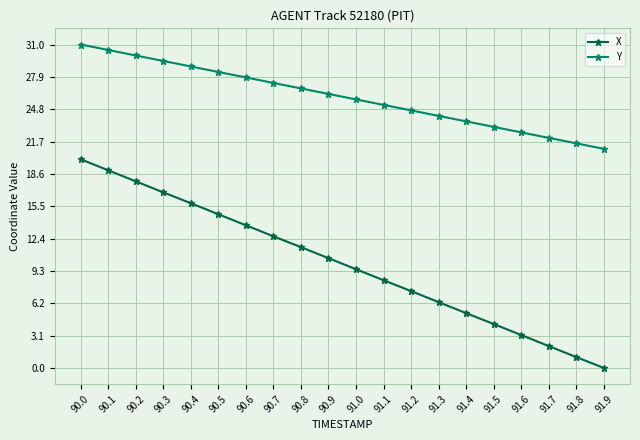

What is the difference between the maximum and minimum values in the X series?

20.0